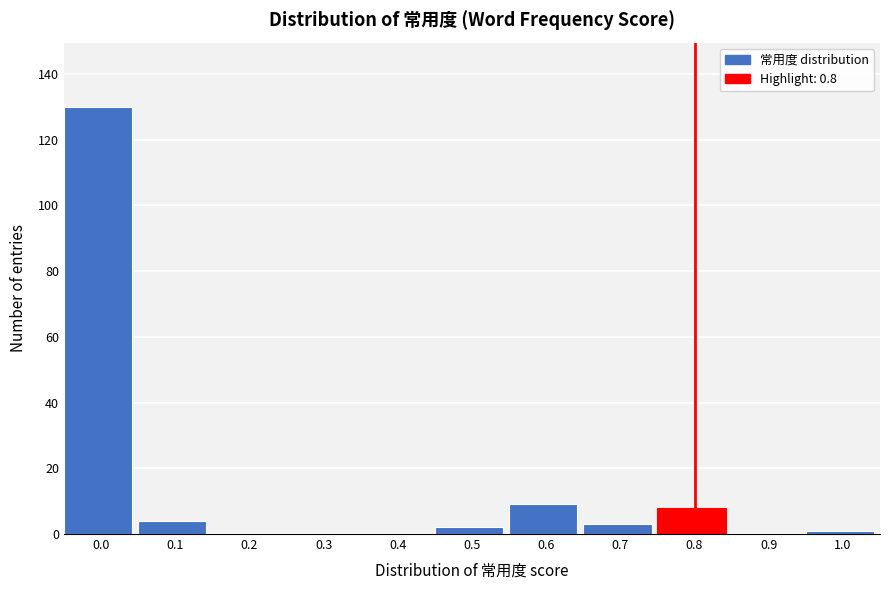

Reading left to right, what are all the values shown in this chart?

0.0=130	0.1=4	0.2=0	0.3=0	0.4=0	0.5=2	0.6=9	0.7=3	0.8=8	0.9=0	1.0=1